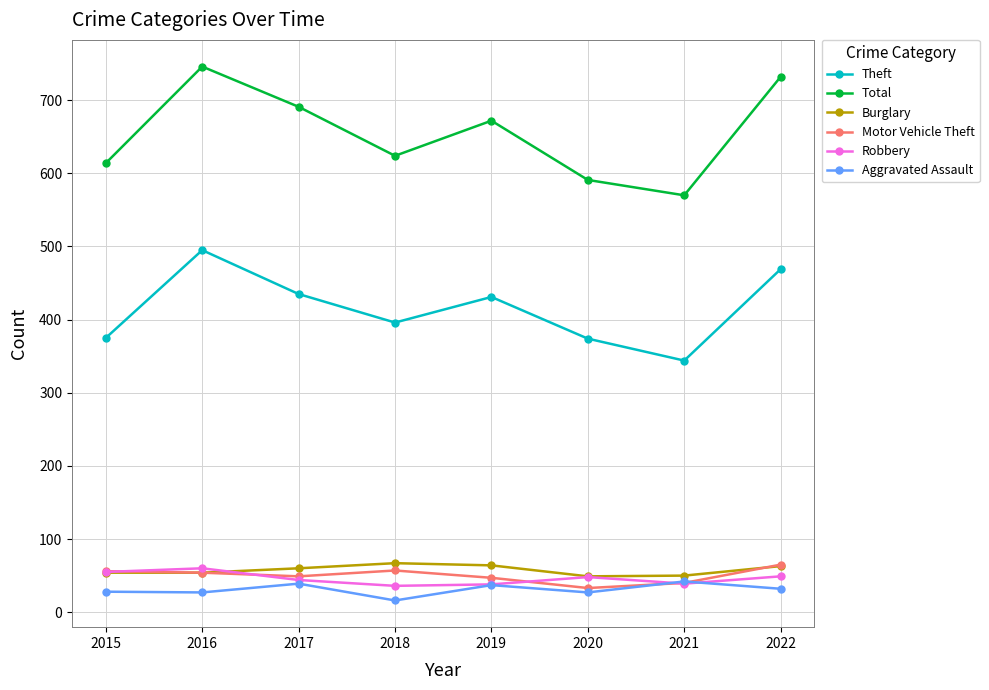

The Motor Vehicle Theft series shows 47 at 2019. True or false?

True